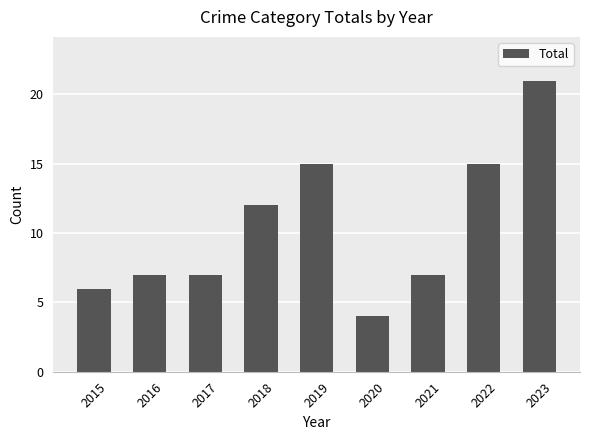

What is the sum of the values at 2017 and 2018?

19